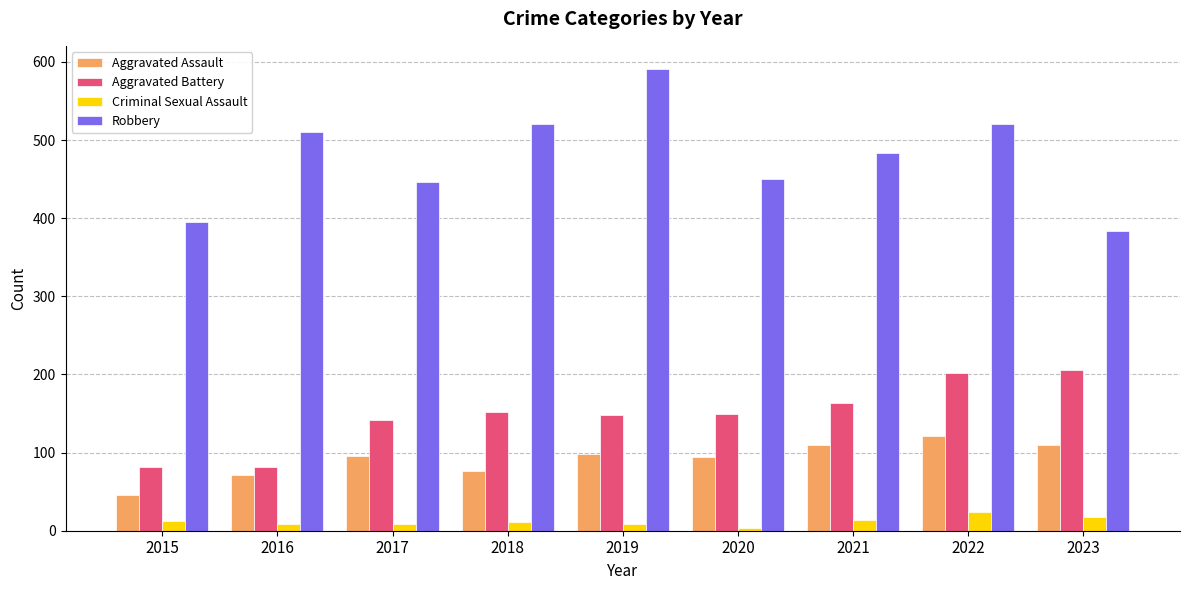

True or false: Aggravated Assault has a value of 46 at 2015.

True